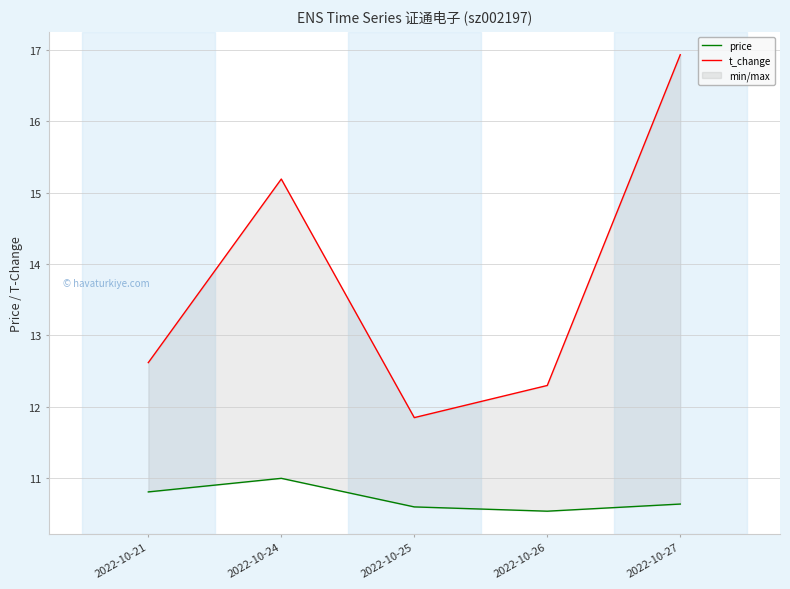

Reading right to left, transcribe all the data shown in this chart.

price: 2022-10-27=10.6	2022-10-26=10.5	2022-10-25=10.6	2022-10-24=11.0	2022-10-21=10.8
t_change: 2022-10-27=16.9	2022-10-26=12.3	2022-10-25=11.8	2022-10-24=15.2	2022-10-21=12.6